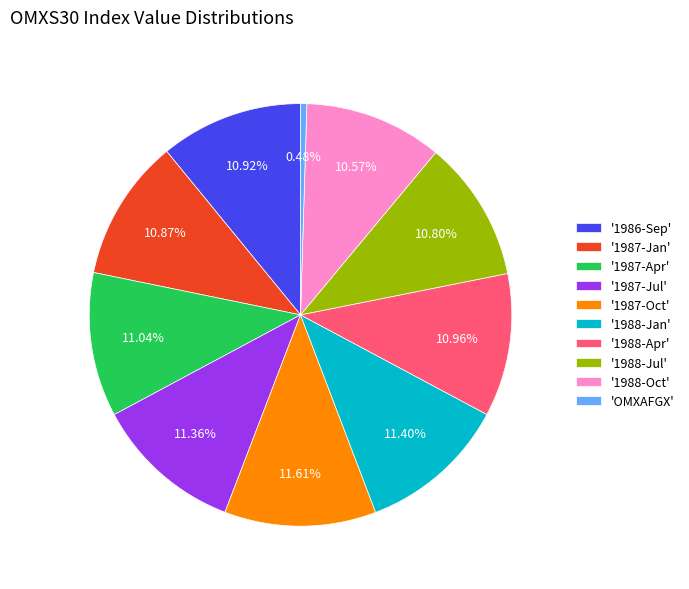

How many slices are in this pie chart?

10